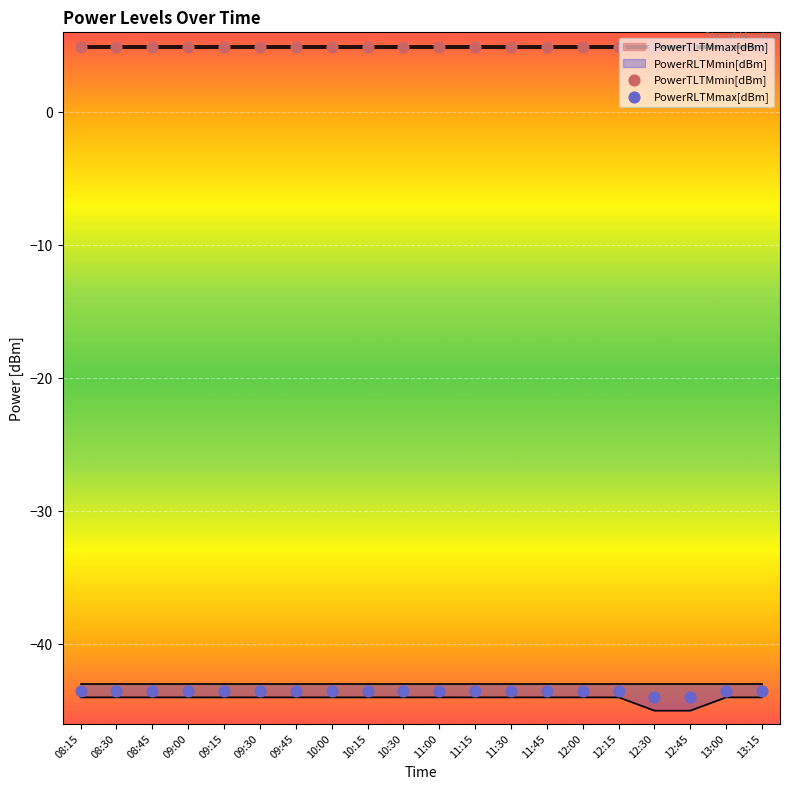

What is the highest value of the PowerRLTMmin[dBm] series?

-44